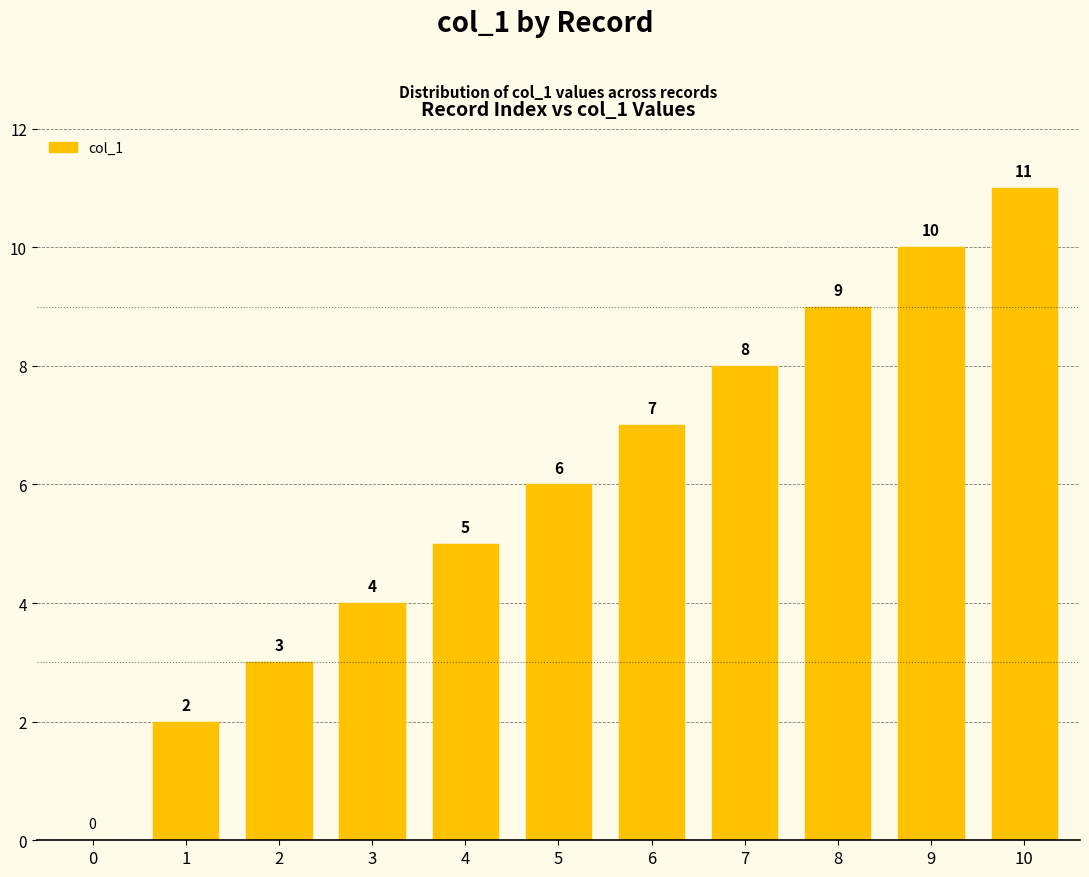

The value at 5 is 8. True or false?

False